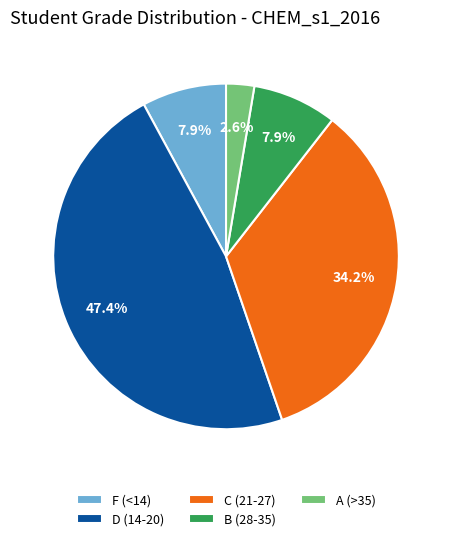

Does A (>35) represent more than half of the total?

No